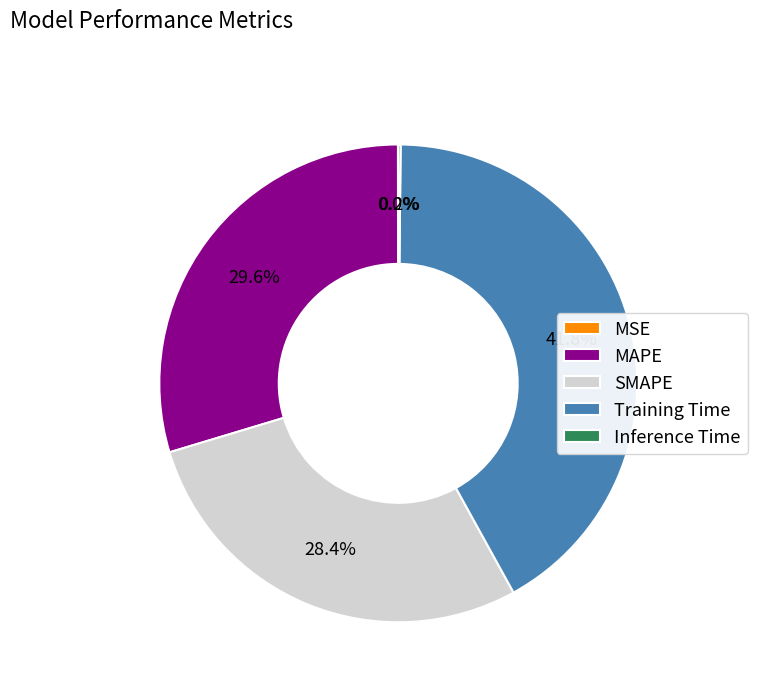

To the nearest percent, what is the average slice percentage?

20%